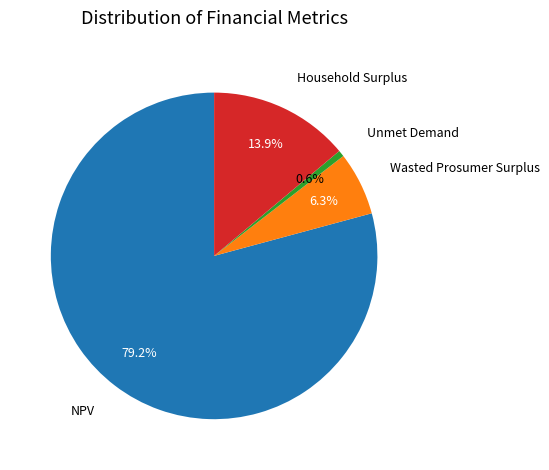

Is there a majority slice in this chart?

Yes